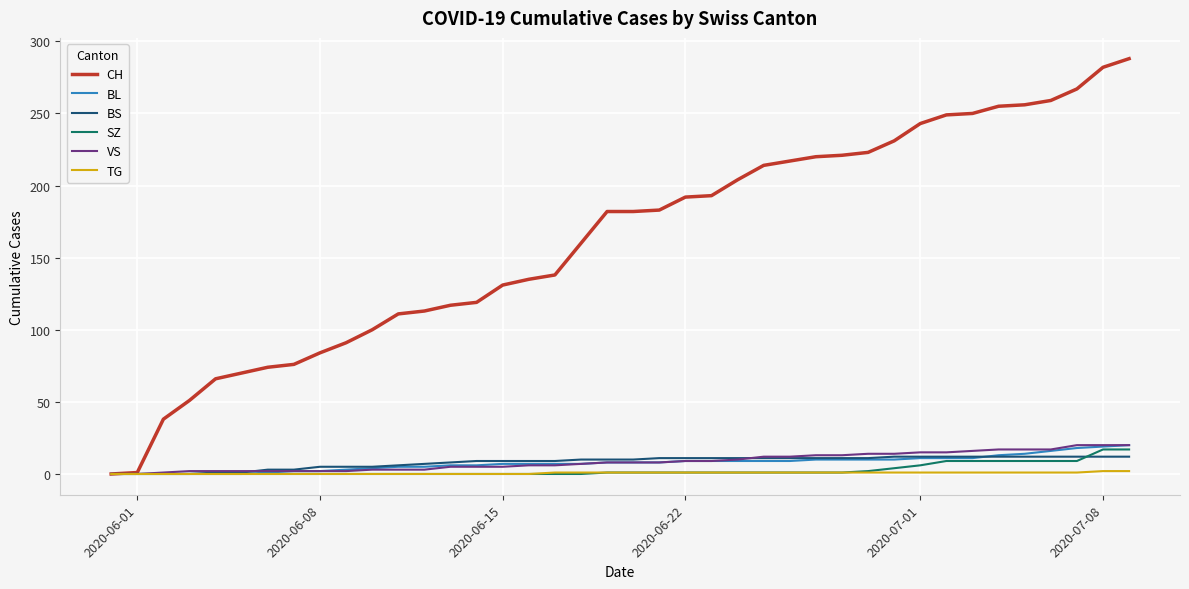

Which series has the largest total across all categories?

CH